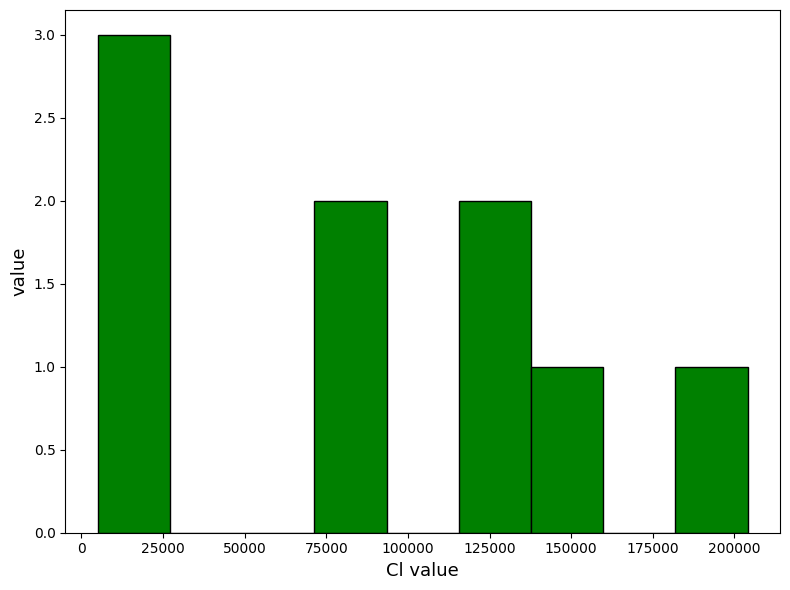

Reading left to right, transcribe this chart: for each bar, give the range it covers on the x-axis and its height. Neither the bar edges nor the heights are printed on the chart, so give them approximately, as read against the axes.

5000 to 25000: 3
25000 to 50000: 0
50000 to 70000: 0
70000 to 95000: 2
95000 to 115000: 0
115000 to 140000: 2
140000 to 160000: 1
160000 to 180000: 0
180000 to 205000: 1